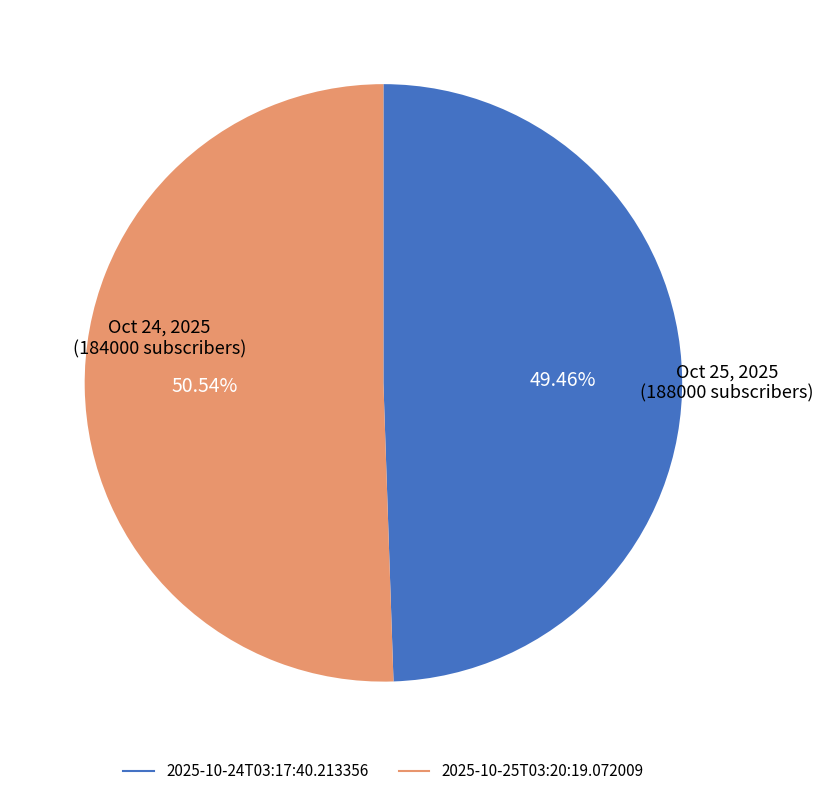

How many segments does this pie chart have?

2